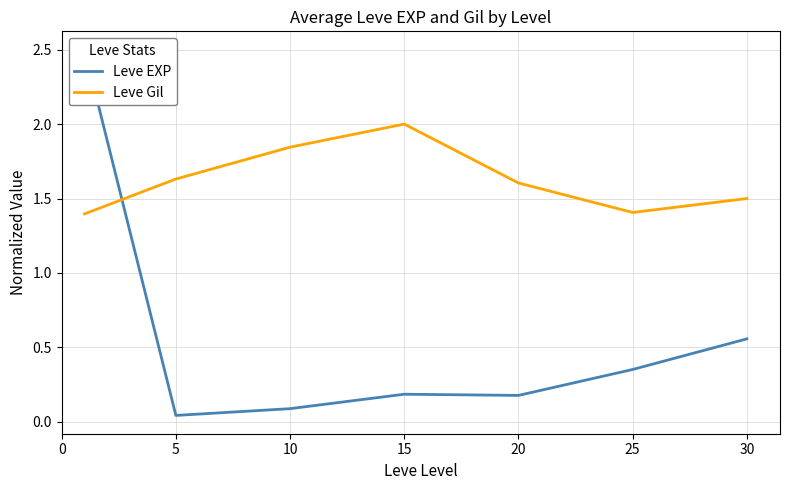

Which series has the largest range (max minus min)?

Leve EXP